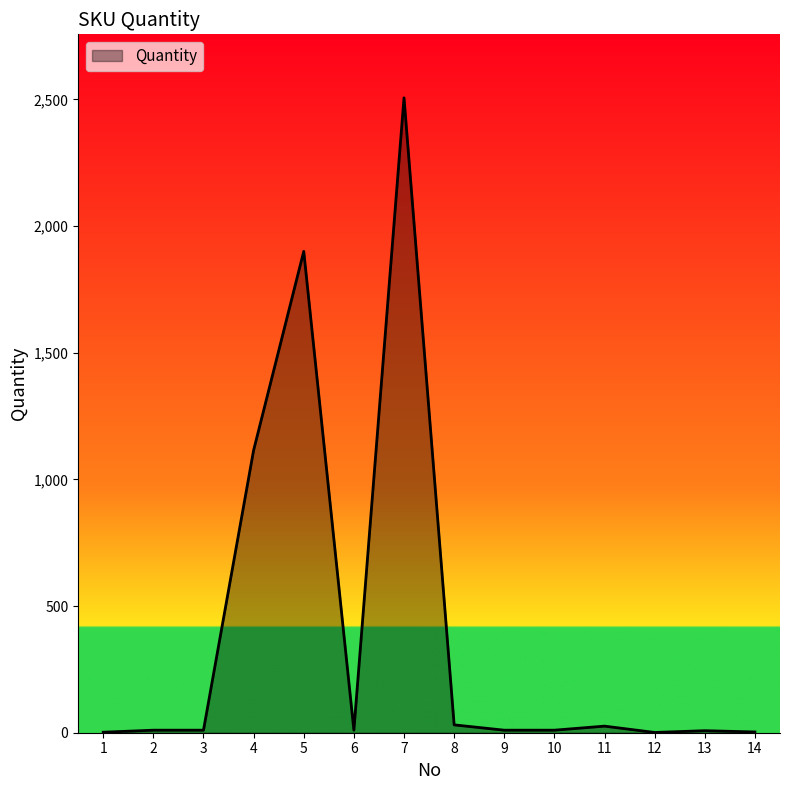

Does the chart display data point markers on the line(s)?

No